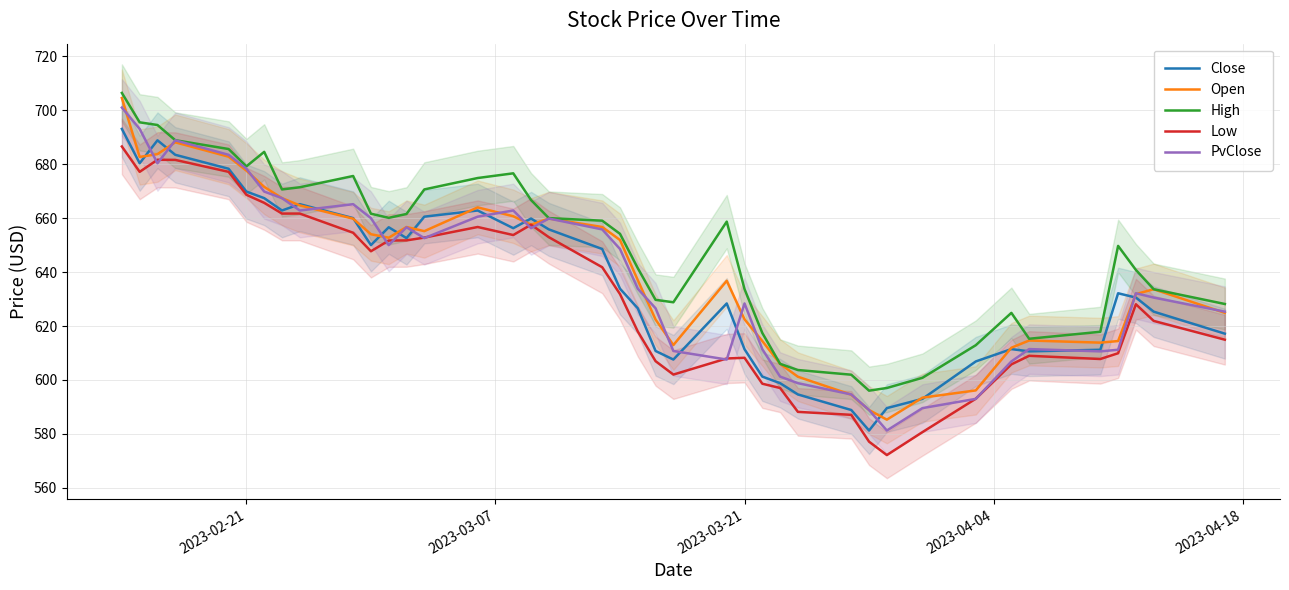

What is the greatest value displayed?

706.4